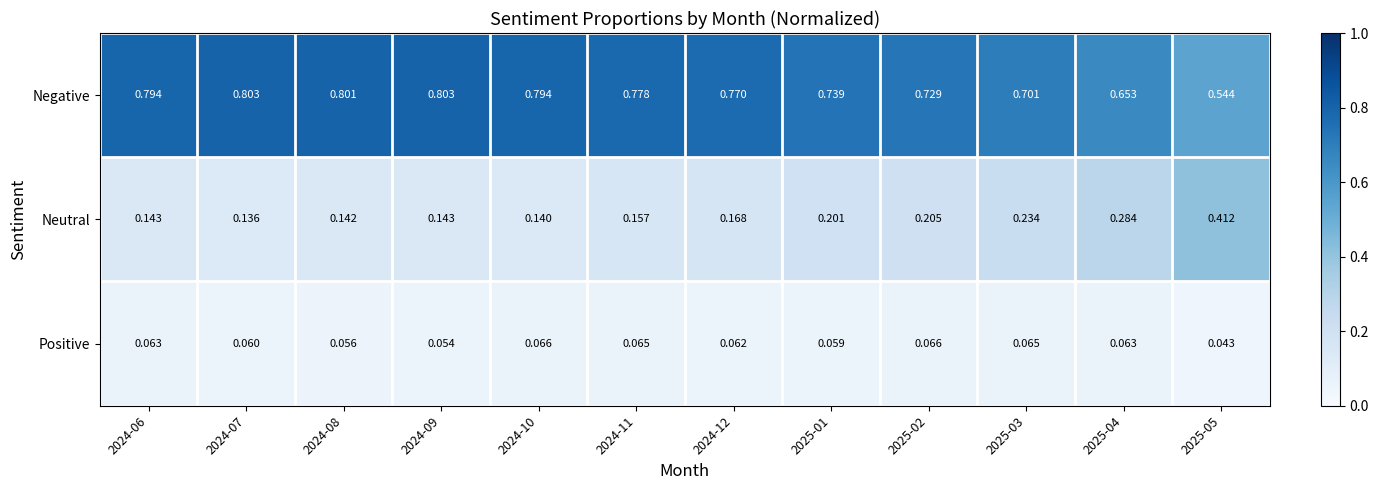

Between 2024-10 and 2025-04, which series saw the biggest shift?

Neutral